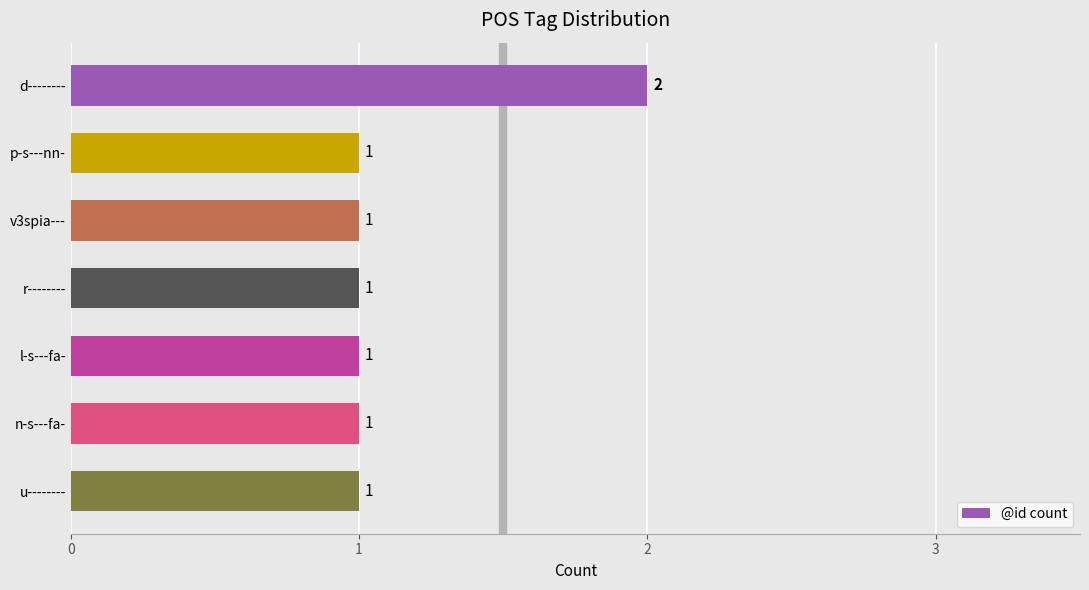

Approximately how many times larger is the value at l-s---fa- compared to n-s---fa-?

1.0